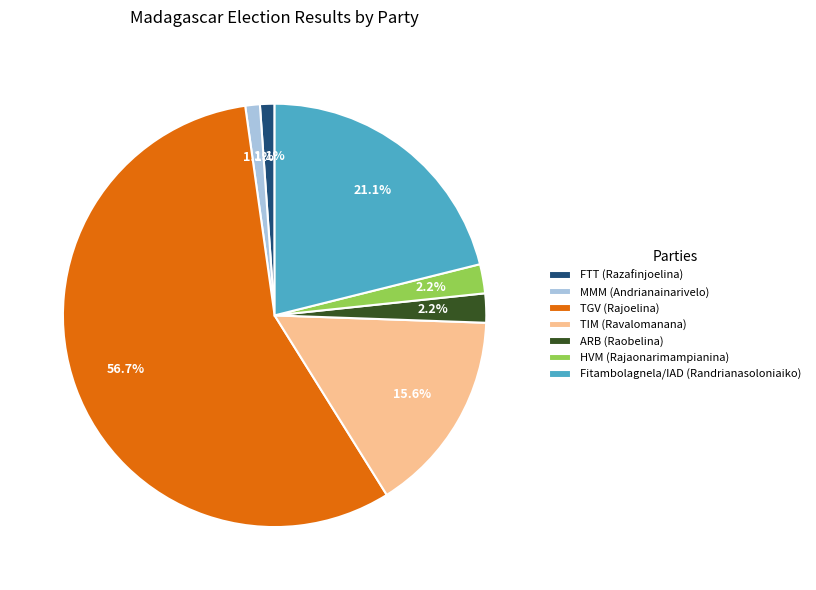

To the nearest percent, what is the difference between the largest and smallest slice percentages?

56%